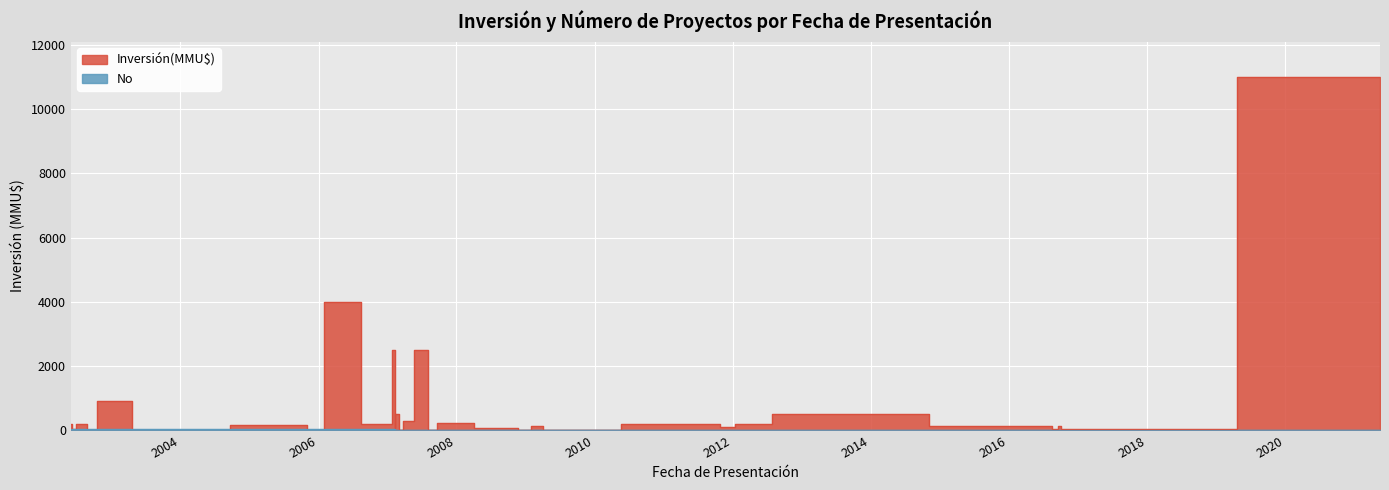

Which has a higher value, 2003-10-07 or 2016-09-29?

2016-09-29